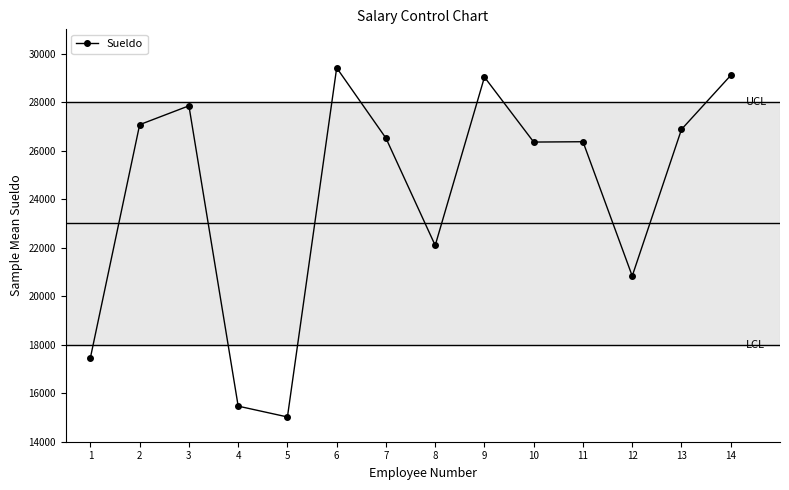

True or false: there are more than 0 points higher than both neighbors.

True